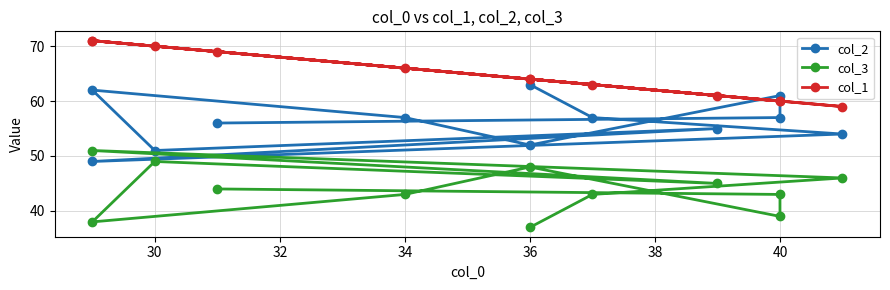

Rank the series by their maximum value, from highest to lowest.

col_1, col_2, col_3